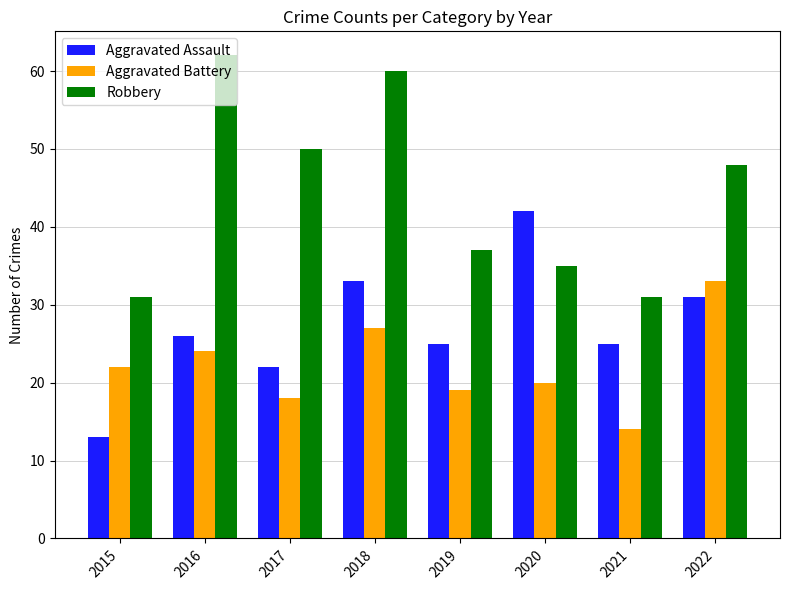

What is the approximate value of Robbery at 2016?

62